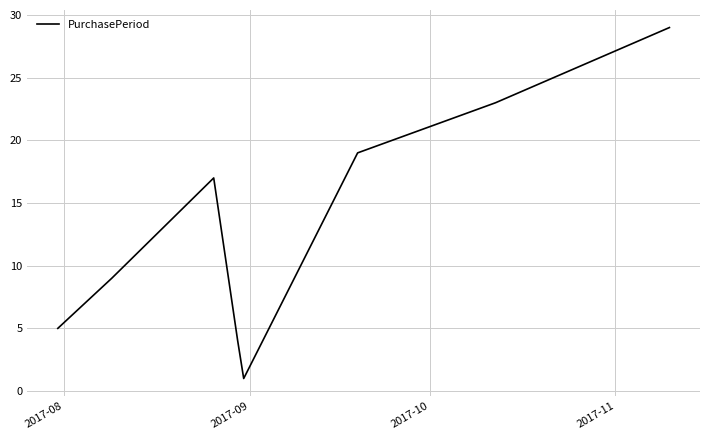

What is the maximum value shown in the chart?

29